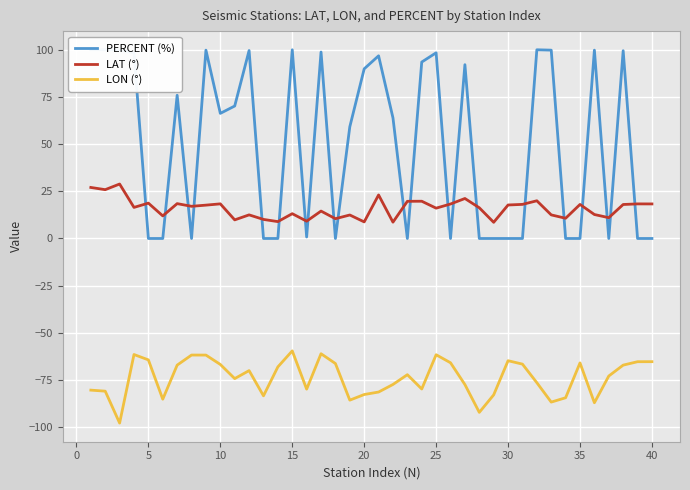

The value of LAT (°) at 25 is 16.1. True or false?

True